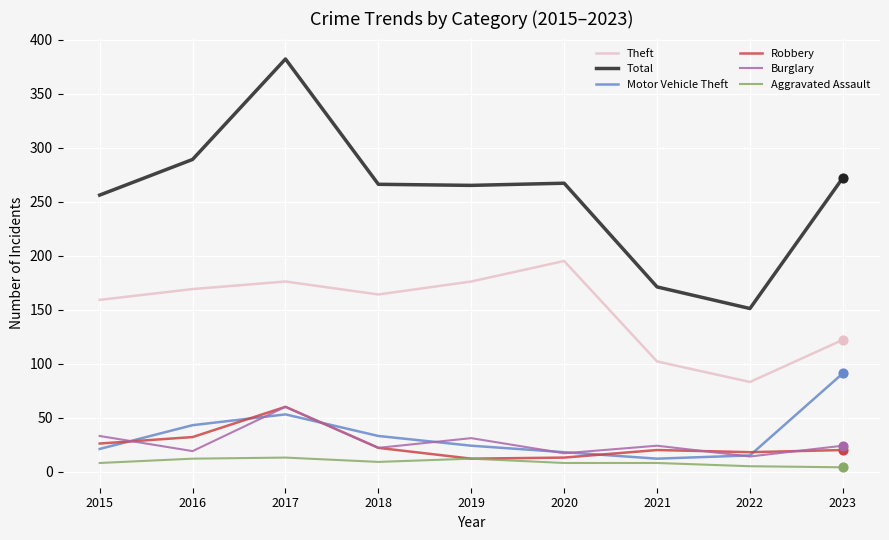

Is the value of Robbery at 2016 greater than the value of Burglary at 2017?

No